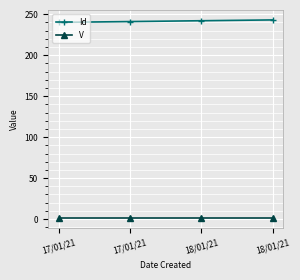

Rank the categories by Id value from lowest to highest.

17/01/21, 17/01/21, 18/01/21, 18/01/21